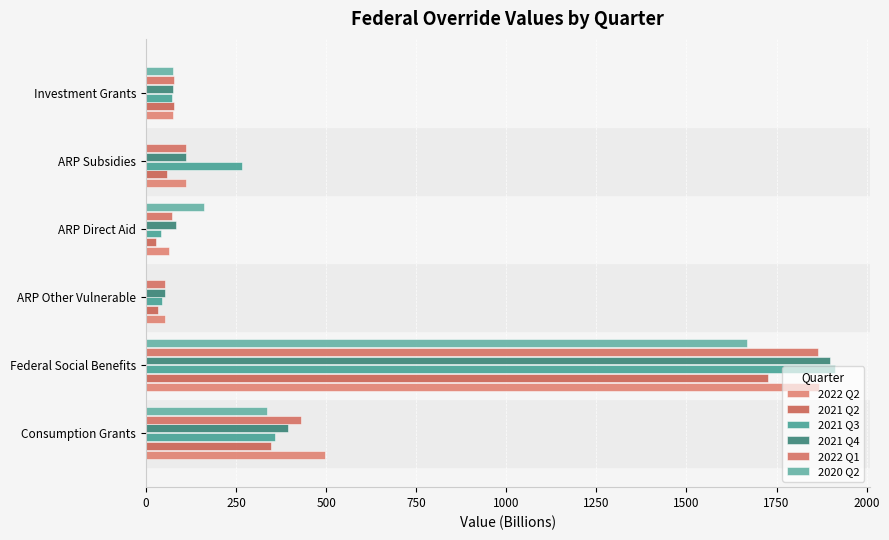

What is the value of the 2021 Q3 bar at the 1st from the left?

359.1